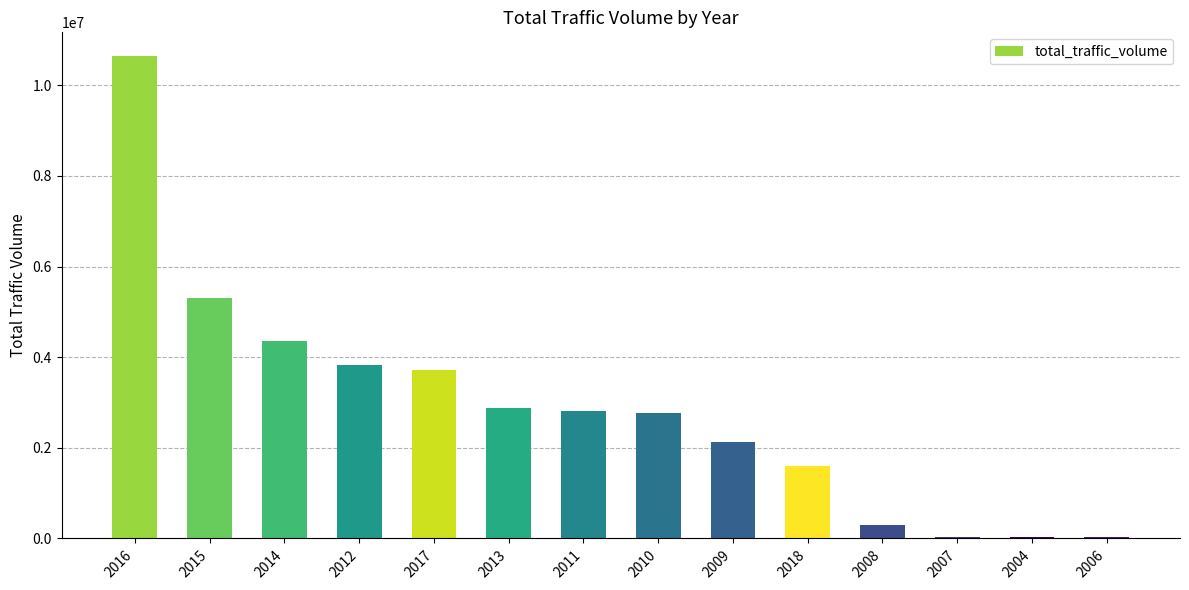

What is the sum of all values?

40445584